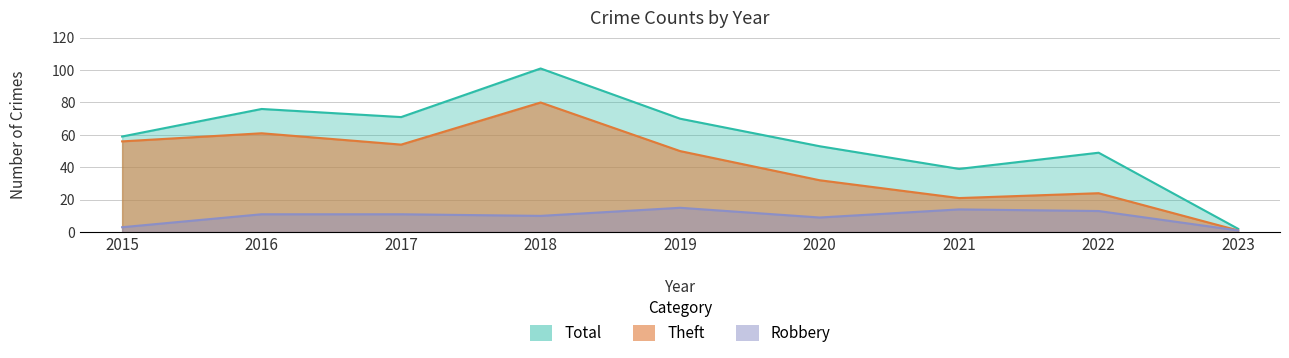

List the labels in order of Theft value, smallest first.

2023, 2021, 2022, 2020, 2019, 2017, 2015, 2016, 2018